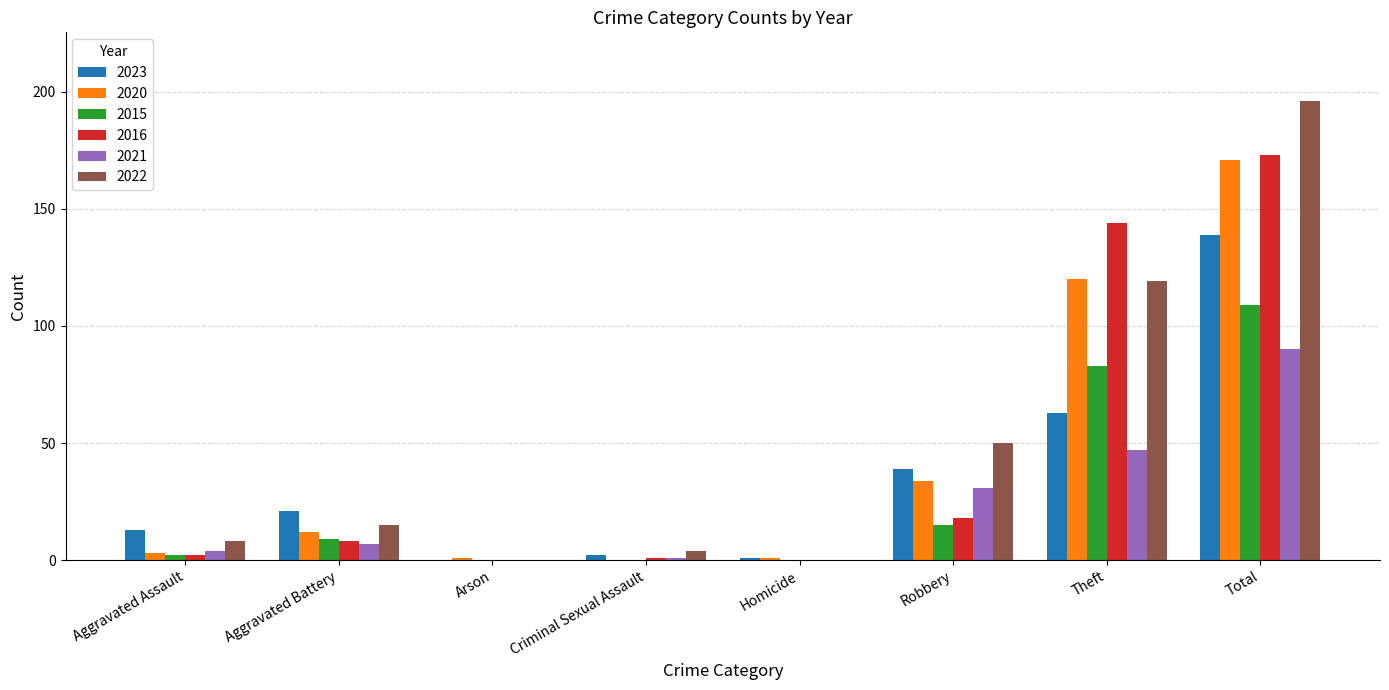

True or false: 2021 has a value of 0 at Arson.

True